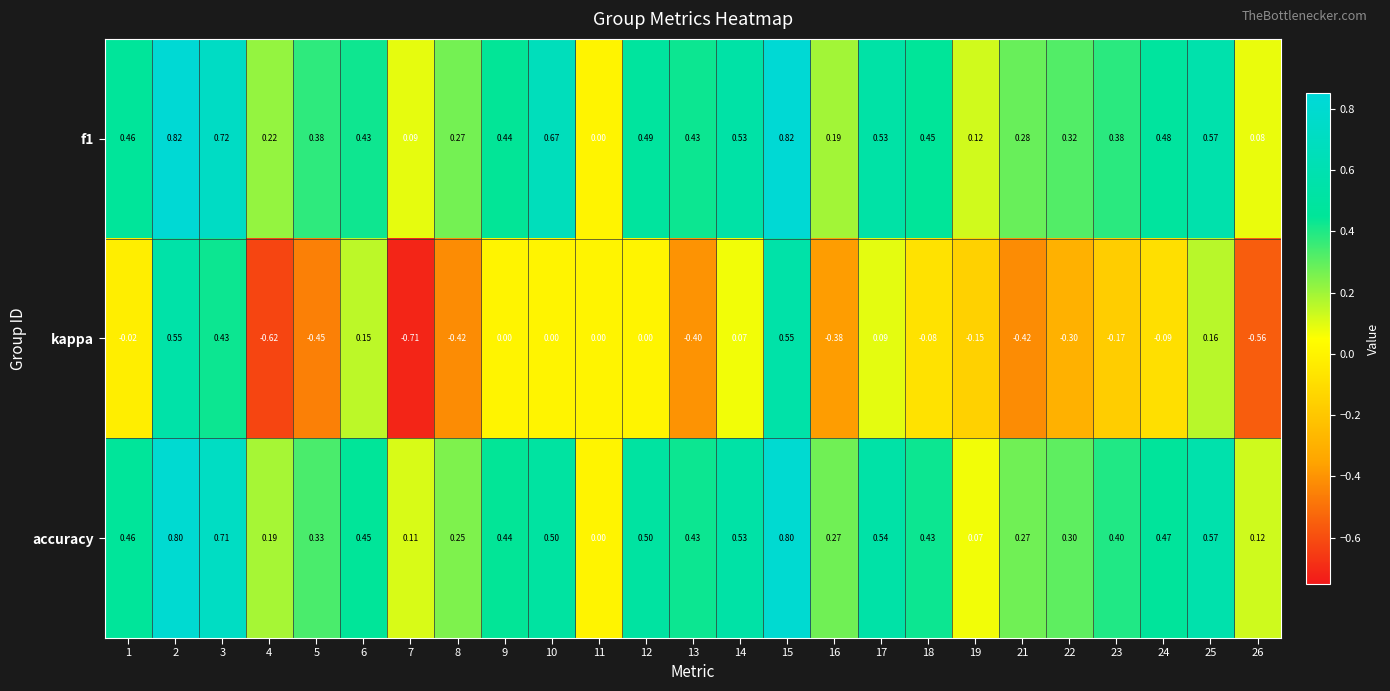

Is the value of kappa at 10 greater than the value of f1 at 2?

No